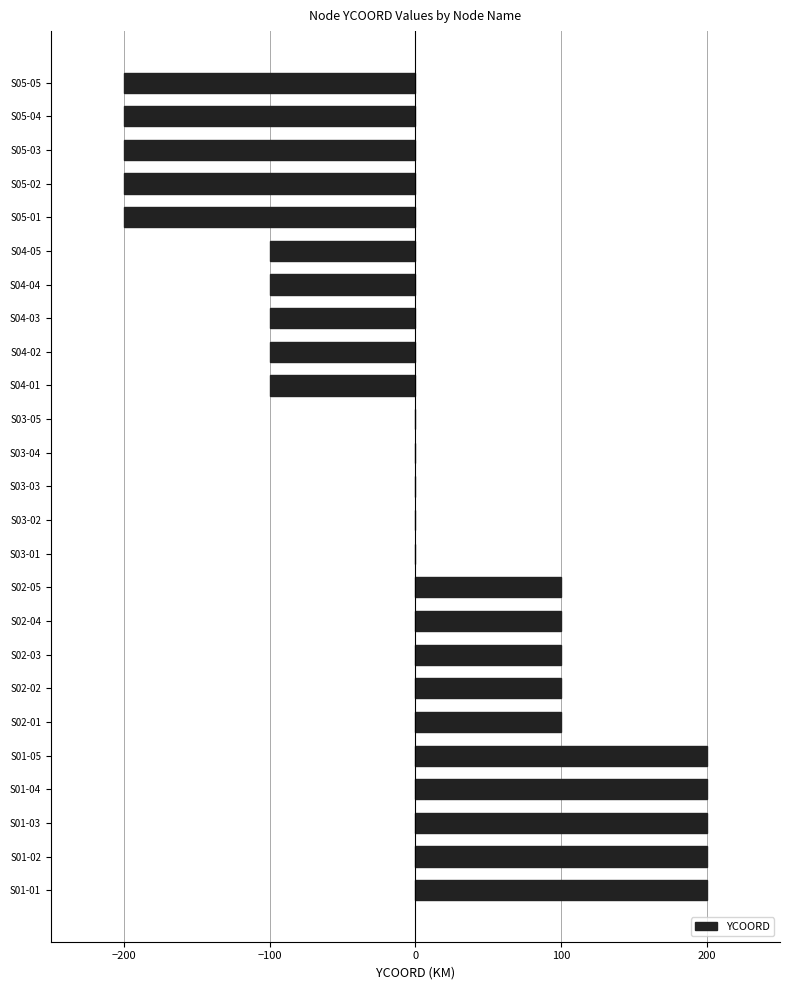

Is it true that the value at S03-04 is 0?

True